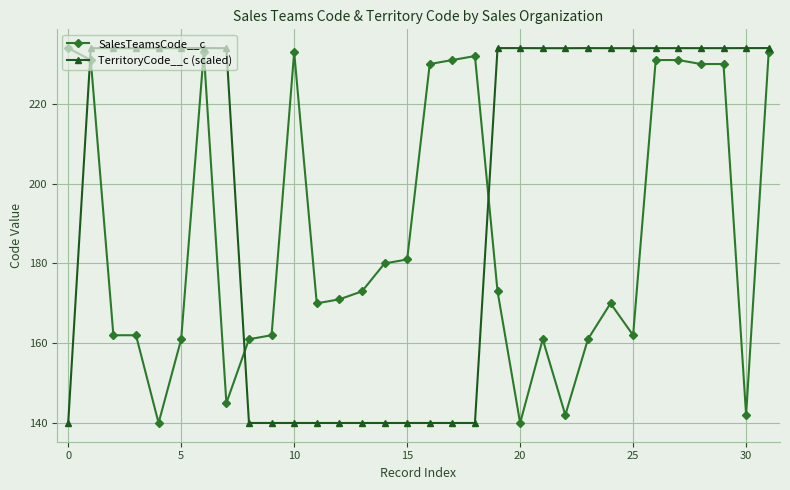

What is the minimum value for TerritoryCode__c (scaled)?

140.0